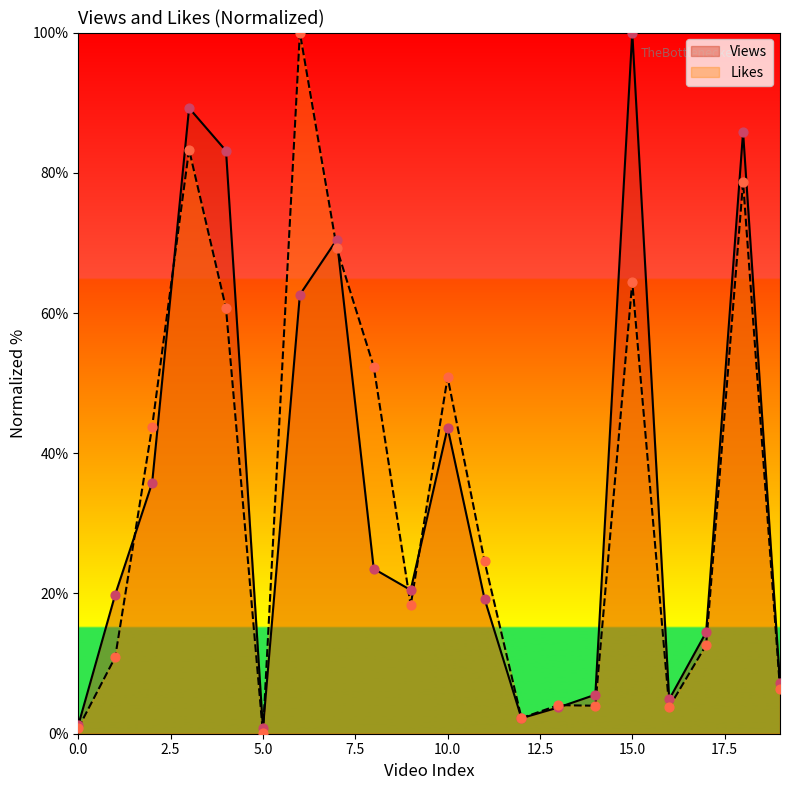

Which series has the largest Y range (max minus min)?

Likes